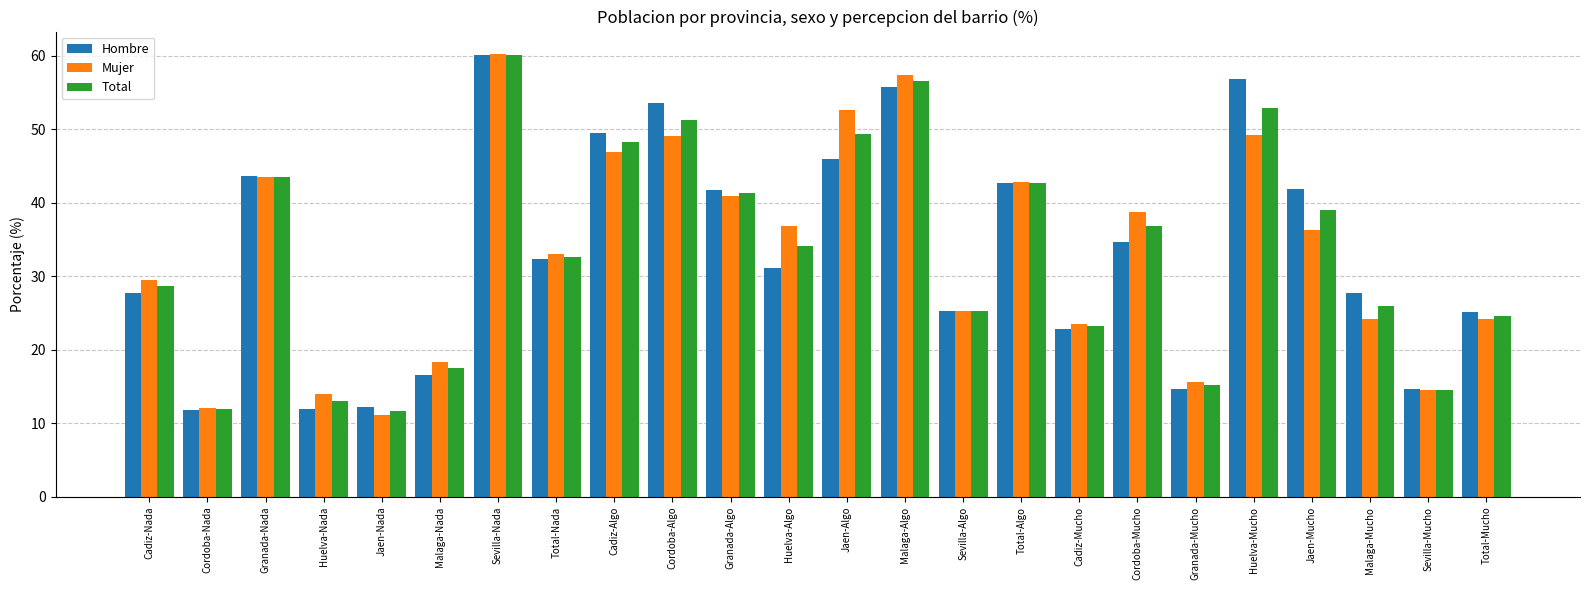

Which category has the lowest value across all series?

Jaen-Nada